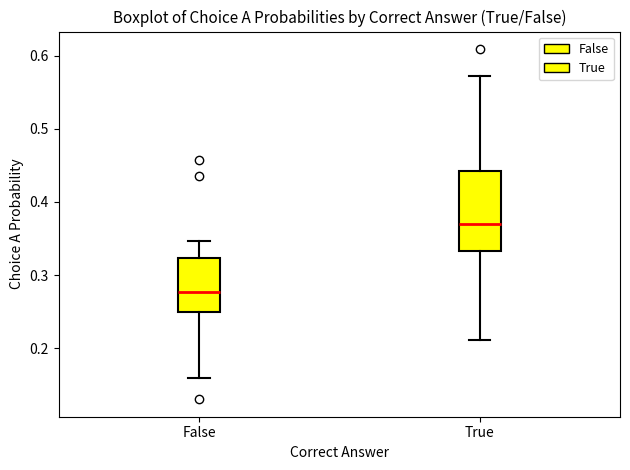

Reading left to right, read every box against the y-axis: the position of its median line, the range the box covers, and the ends of its whiskers. The values are not printed on the chart, so give them approximately, as read against the axis.

False: median 0.28, box 0.25 to 0.32, whiskers 0.16 to 0.35
True: median 0.37, box 0.33 to 0.44, whiskers 0.21 to 0.57